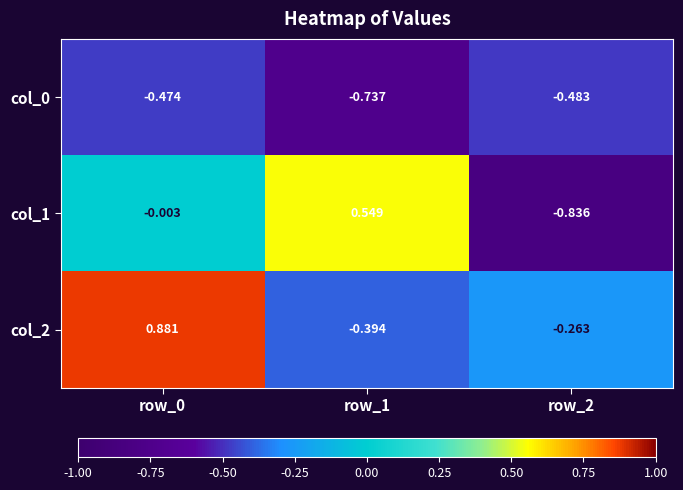

How many categories are shown in the chart?

3